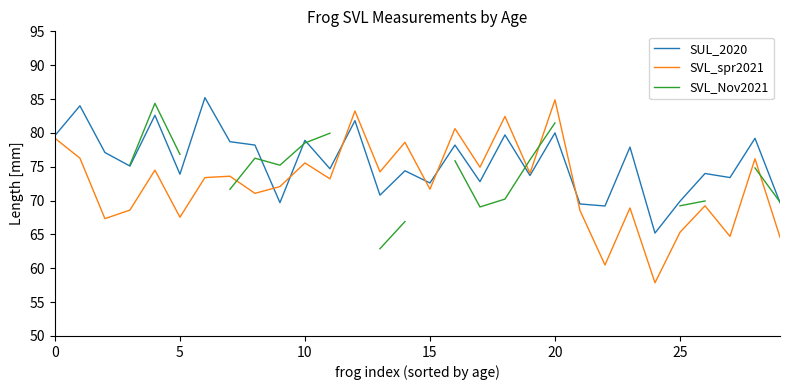

True or false: SUL_2020 has a value of 69.9 at 25.

True